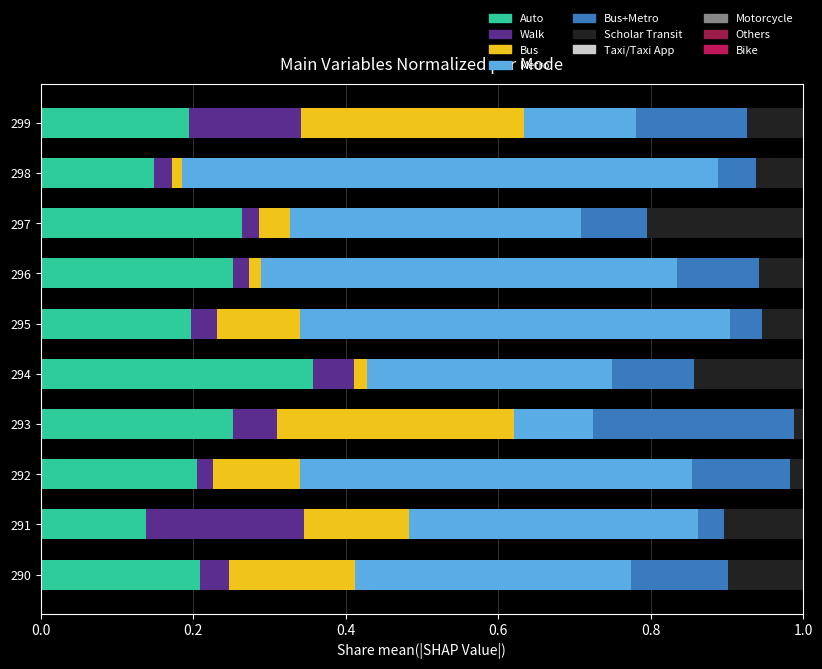

What is the total value across all series at 295?

1.0